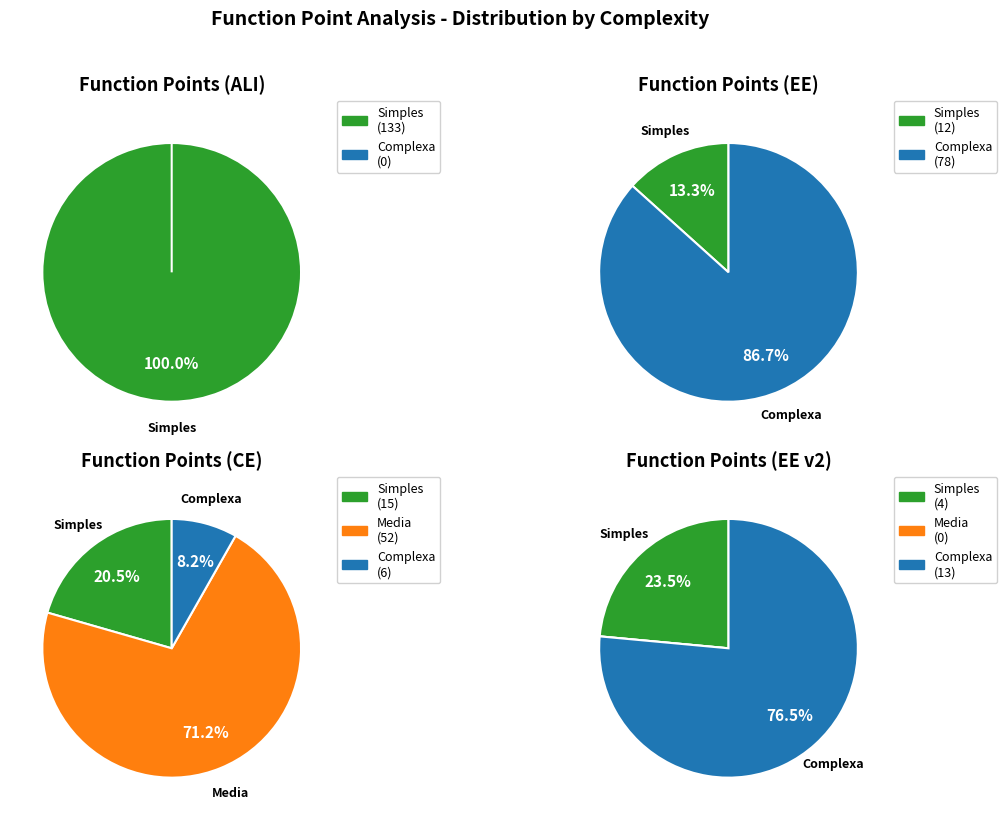

True or false: 1 accounts for 0% of the total.

True